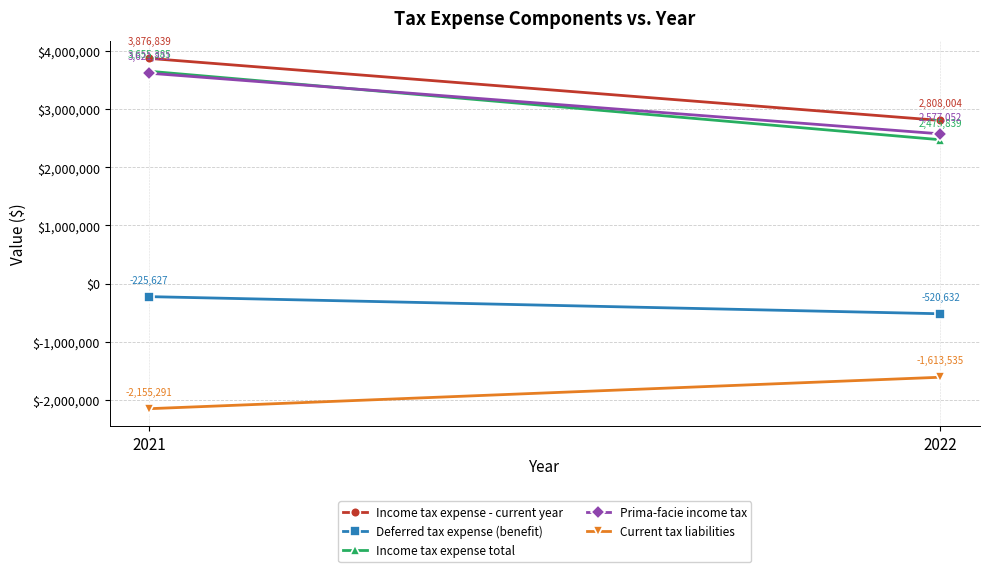

Which series has the widest spread of values?

Income tax expense total